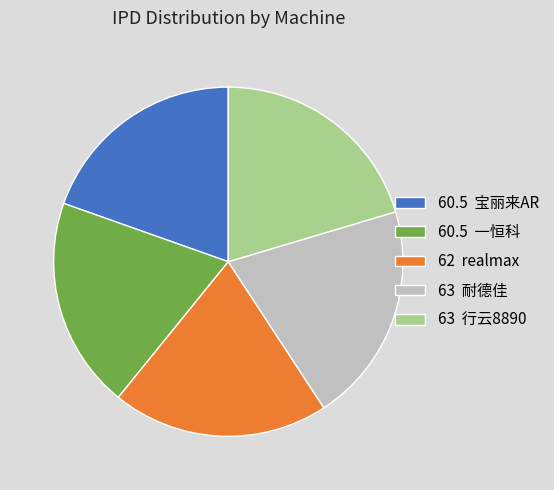

Is there any slice that represents more than half of the pie?

No